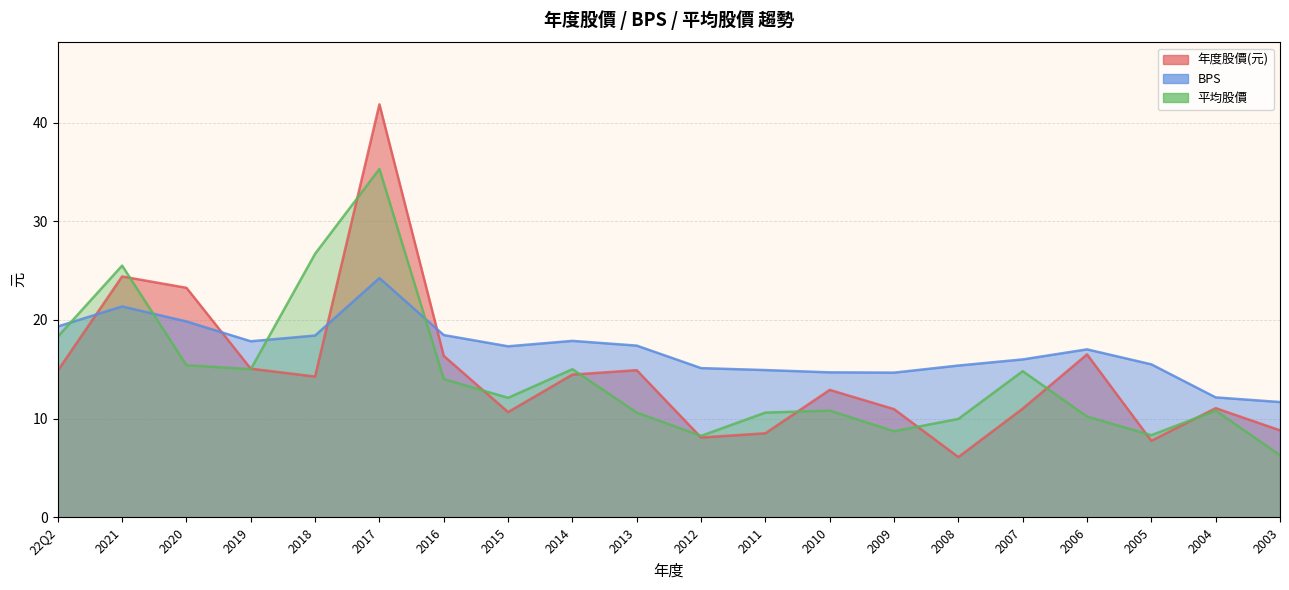

What is the label of the 10th point from the right?

2012